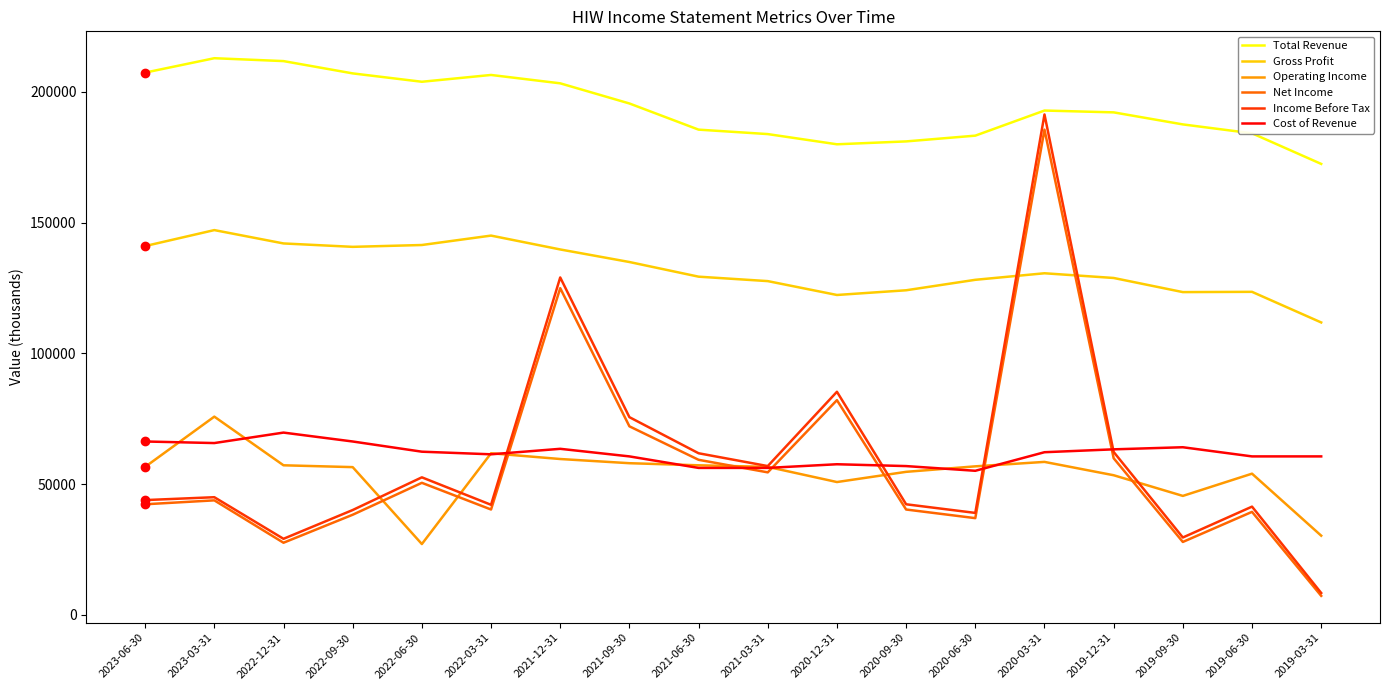

Where is Income Before Tax nearest to the value 99850?

2020-12-31